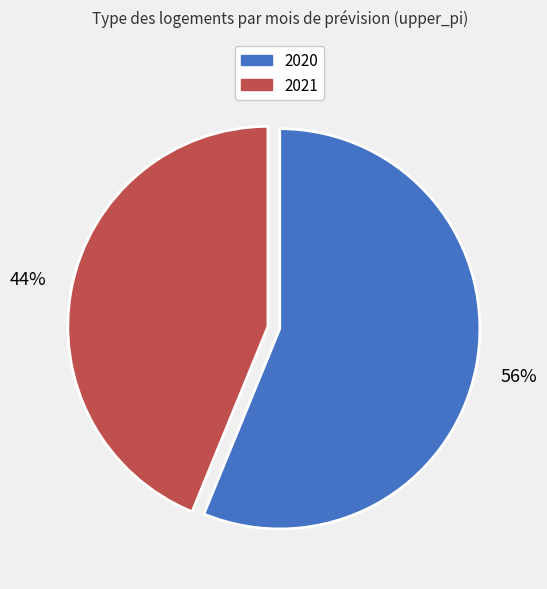

To the nearest percent, what is the average slice percentage?

50%